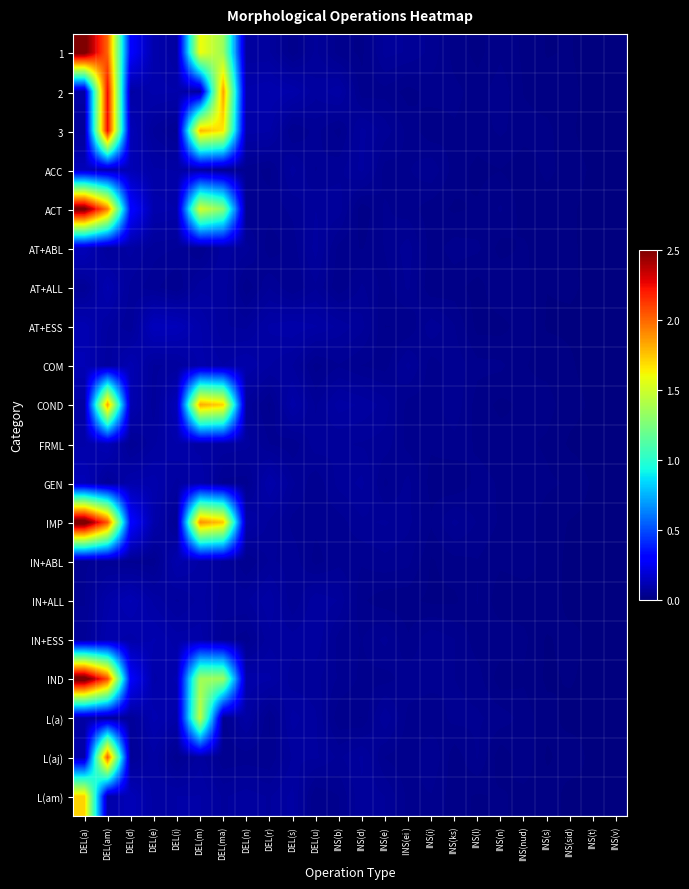

At which category is the sum across all series the highest?

DEL(am)